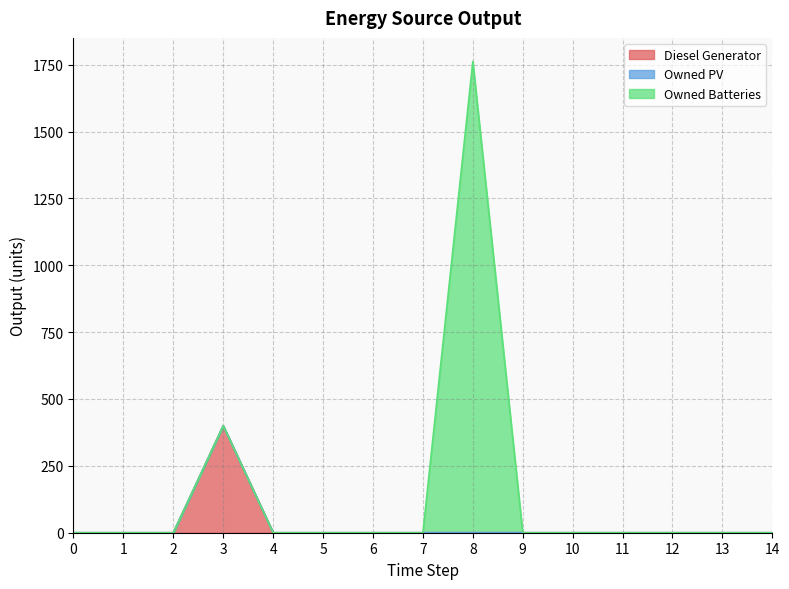

How many lines are shown in the chart?

3